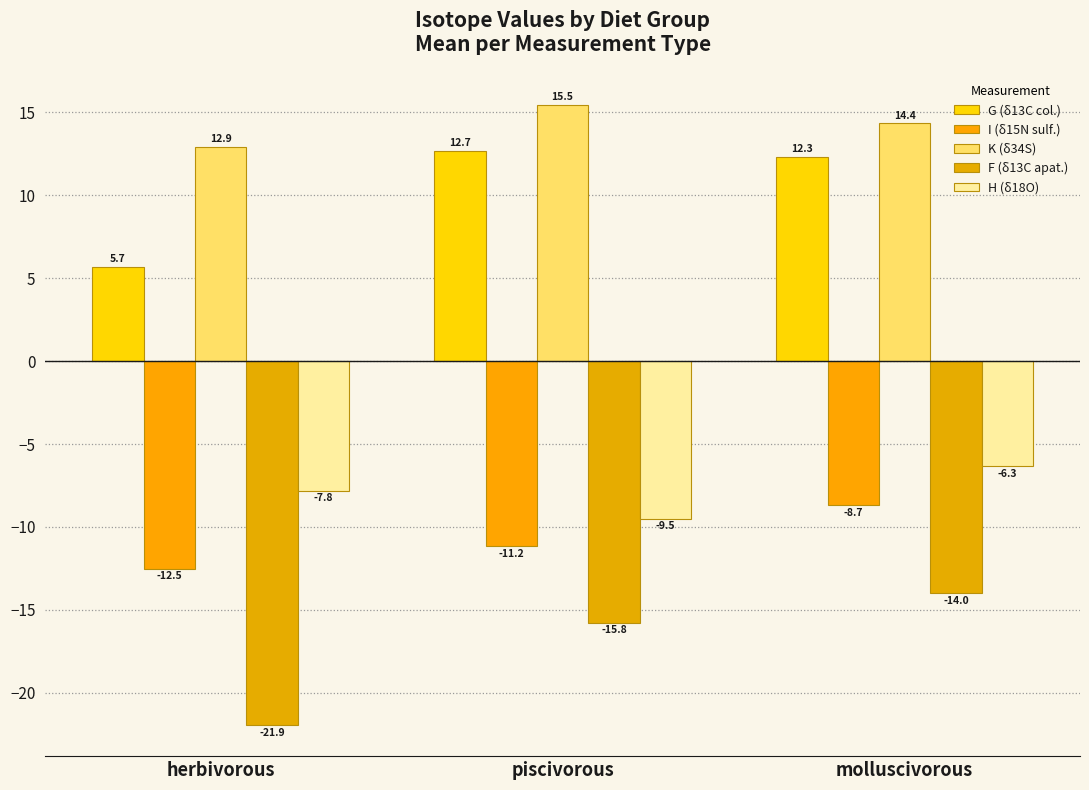

The value of H (δ18O) at molluscivorous is -6.3. True or false?

True